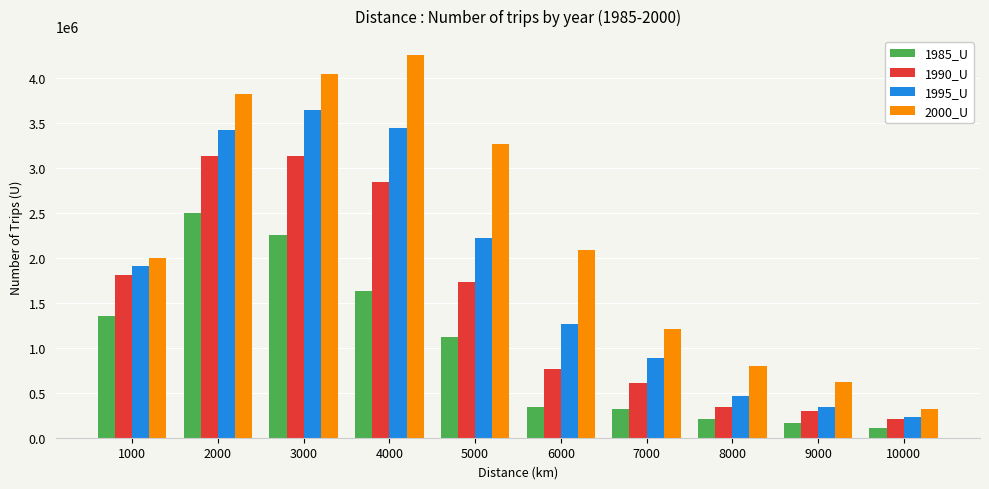

Read the 1985_U value at 2000, to the nearest 50.

2503000